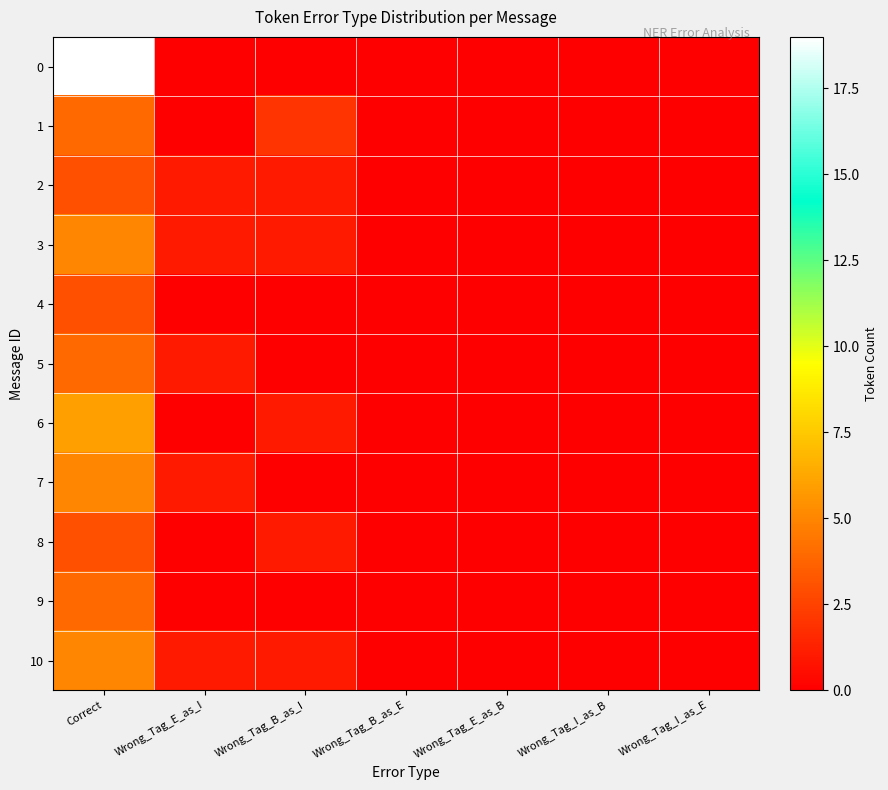

Reading left to right, extract all data points from this chart.

0: Correct=19	Wrong_Tag_E_as_I=0	Wrong_Tag_B_as_I=0	Wrong_Tag_B_as_E=0	Wrong_Tag_E_as_B=0	Wrong_Tag_I_as_B=0	Wrong_Tag_I_as_E=0
1: Correct=4	Wrong_Tag_E_as_I=0	Wrong_Tag_B_as_I=2	Wrong_Tag_B_as_E=0	Wrong_Tag_E_as_B=0	Wrong_Tag_I_as_B=0	Wrong_Tag_I_as_E=0
2: Correct=3	Wrong_Tag_E_as_I=1	Wrong_Tag_B_as_I=1	Wrong_Tag_B_as_E=0	Wrong_Tag_E_as_B=0	Wrong_Tag_I_as_B=0	Wrong_Tag_I_as_E=0
3: Correct=5	Wrong_Tag_E_as_I=1	Wrong_Tag_B_as_I=1	Wrong_Tag_B_as_E=0	Wrong_Tag_E_as_B=0	Wrong_Tag_I_as_B=0	Wrong_Tag_I_as_E=0
4: Correct=3	Wrong_Tag_E_as_I=0	Wrong_Tag_B_as_I=0	Wrong_Tag_B_as_E=0	Wrong_Tag_E_as_B=0	Wrong_Tag_I_as_B=0	Wrong_Tag_I_as_E=0
5: Correct=4	Wrong_Tag_E_as_I=1	Wrong_Tag_B_as_I=0	Wrong_Tag_B_as_E=0	Wrong_Tag_E_as_B=0	Wrong_Tag_I_as_B=0	Wrong_Tag_I_as_E=0
6: Correct=6	Wrong_Tag_E_as_I=0	Wrong_Tag_B_as_I=1	Wrong_Tag_B_as_E=0	Wrong_Tag_E_as_B=0	Wrong_Tag_I_as_B=0	Wrong_Tag_I_as_E=0
7: Correct=5	Wrong_Tag_E_as_I=1	Wrong_Tag_B_as_I=0	Wrong_Tag_B_as_E=0	Wrong_Tag_E_as_B=0	Wrong_Tag_I_as_B=0	Wrong_Tag_I_as_E=0
8: Correct=3	Wrong_Tag_E_as_I=0	Wrong_Tag_B_as_I=1	Wrong_Tag_B_as_E=0	Wrong_Tag_E_as_B=0	Wrong_Tag_I_as_B=0	Wrong_Tag_I_as_E=0
9: Correct=4	Wrong_Tag_E_as_I=0	Wrong_Tag_B_as_I=0	Wrong_Tag_B_as_E=0	Wrong_Tag_E_as_B=0	Wrong_Tag_I_as_B=0	Wrong_Tag_I_as_E=0
10: Correct=5	Wrong_Tag_E_as_I=1	Wrong_Tag_B_as_I=1	Wrong_Tag_B_as_E=0	Wrong_Tag_E_as_B=0	Wrong_Tag_I_as_B=0	Wrong_Tag_I_as_E=0